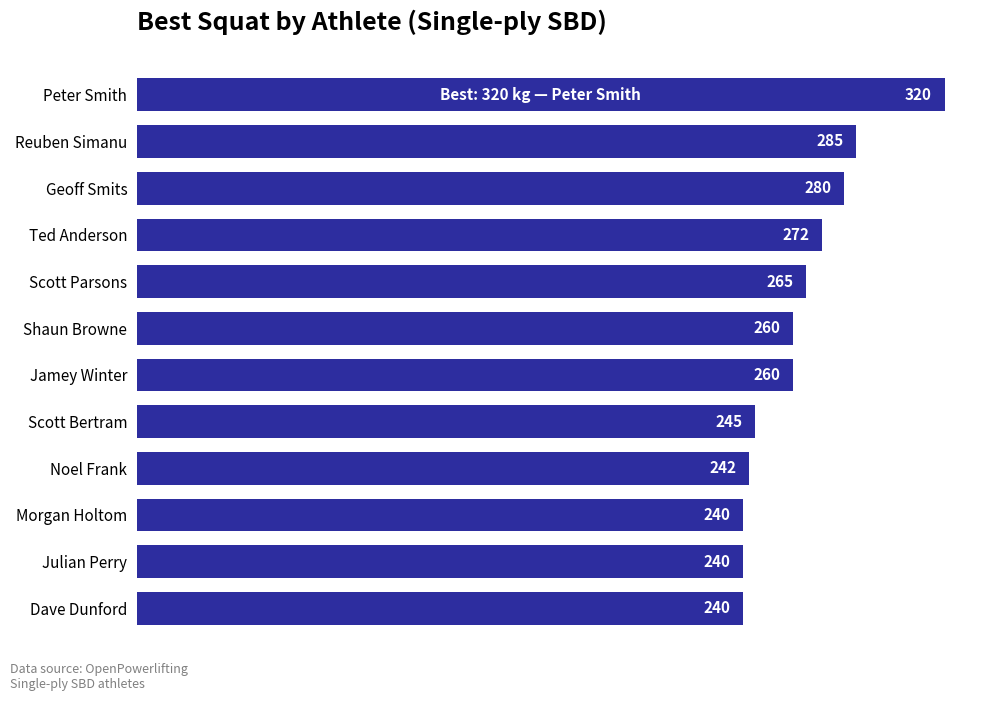

What is the difference between the maximum and minimum values?

80.0